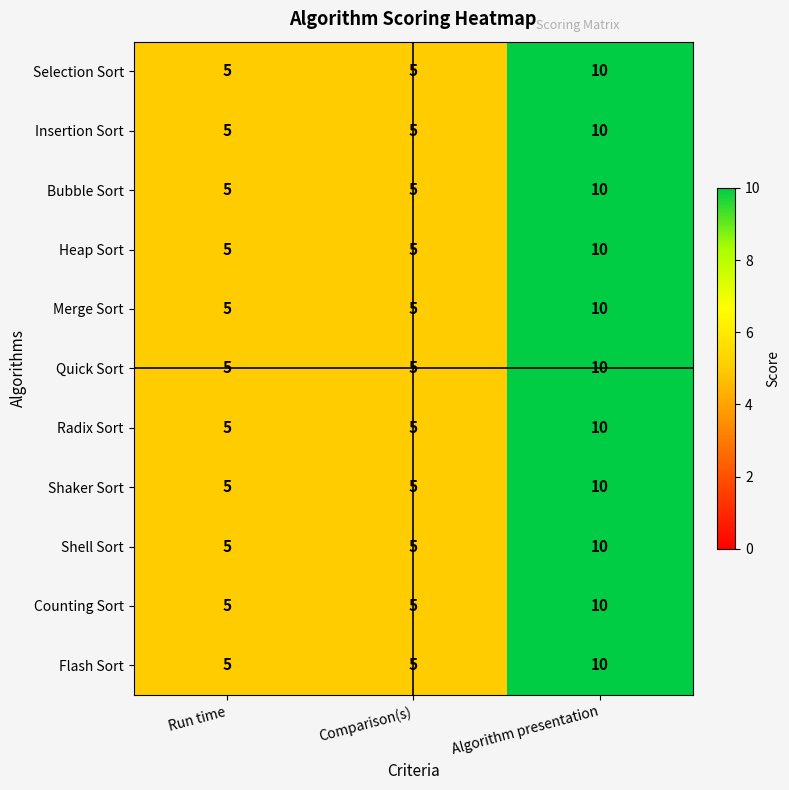

What is the greatest value displayed?

10